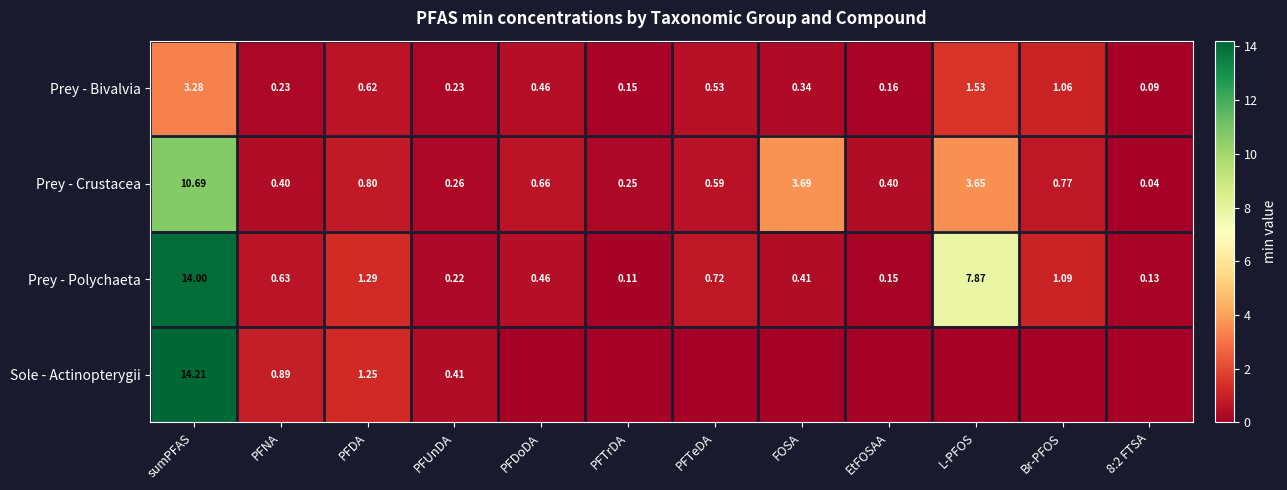

Rank the series at PFNA from lowest to highest value.

Prey - Bivalvia, Prey - Crustacea, Prey - Polychaeta, Sole - Actinopterygii